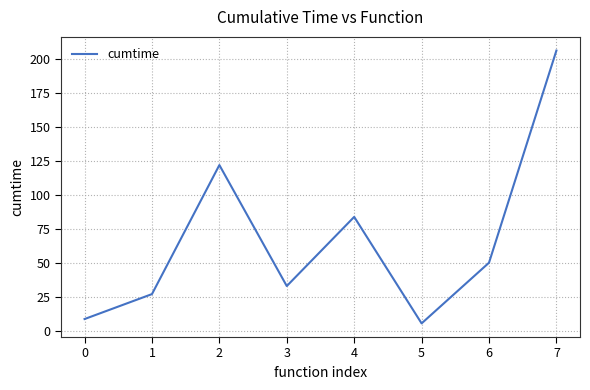

At which category does the data reach its first local valley?

3